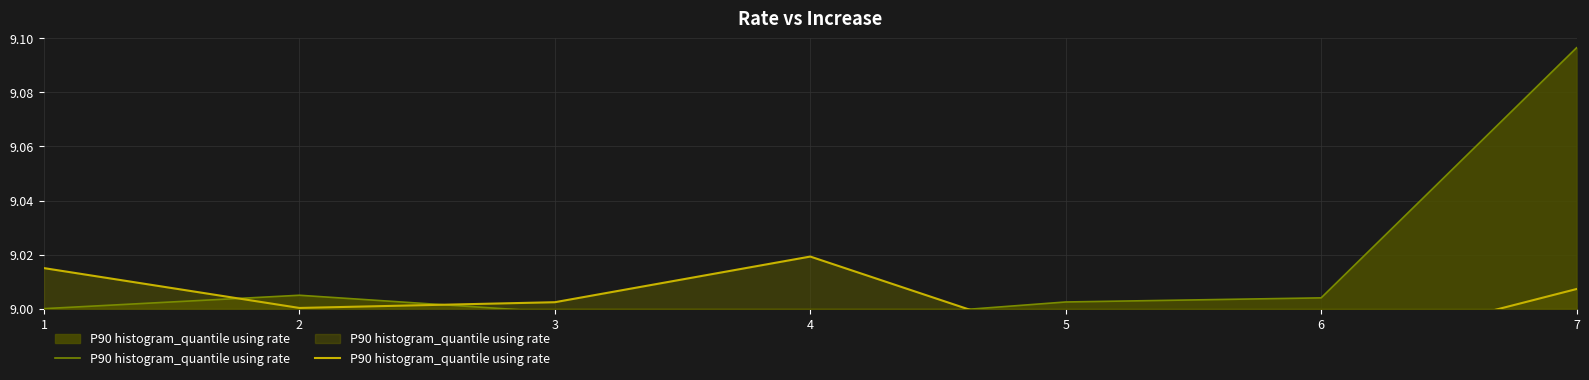

How many points are lower than both their immediate neighbors (excluding endpoints)?

2